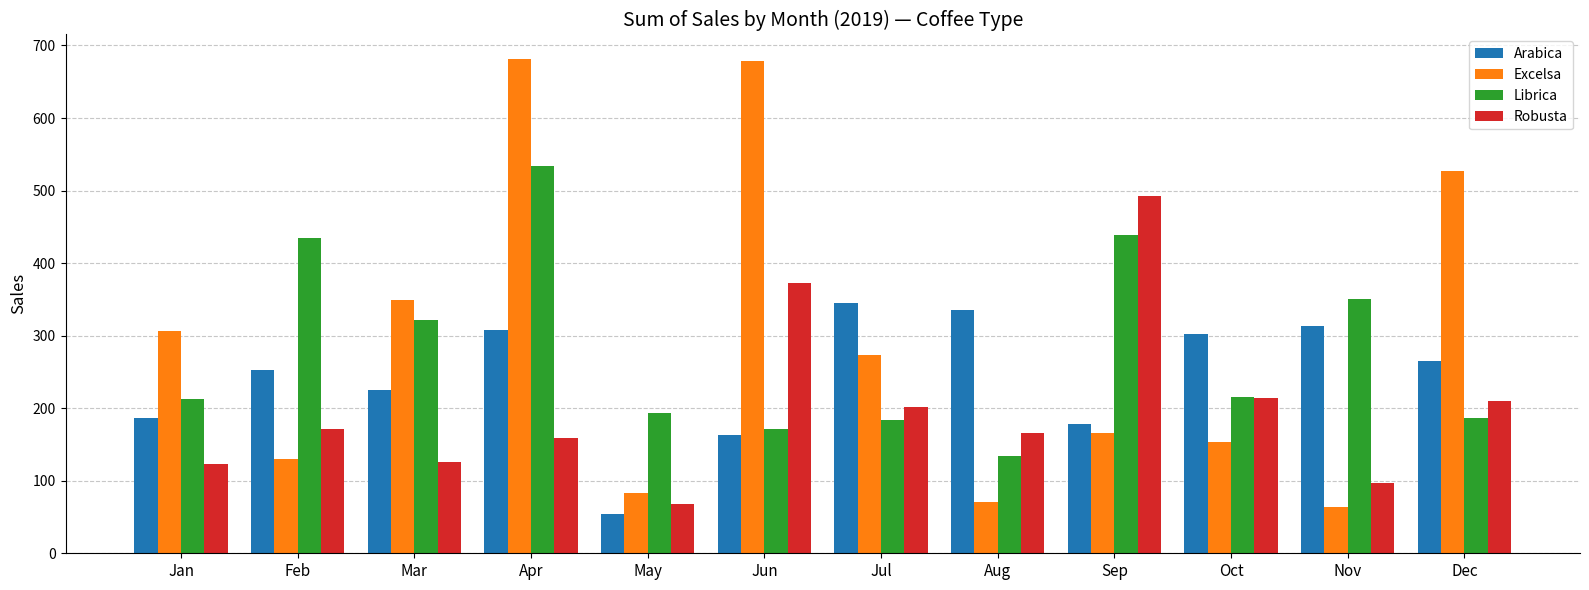

What is the sum of the Librica values at Jan and Jul?

397.3